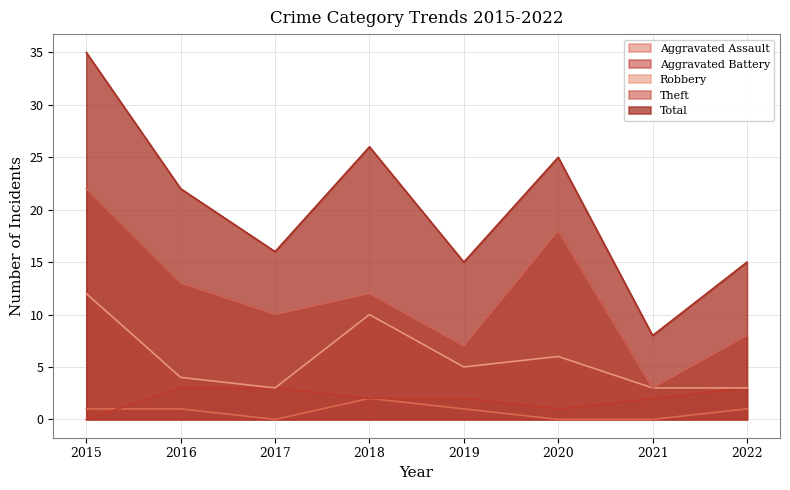

True or false: Aggravated Battery and Theft cross at least once.

False